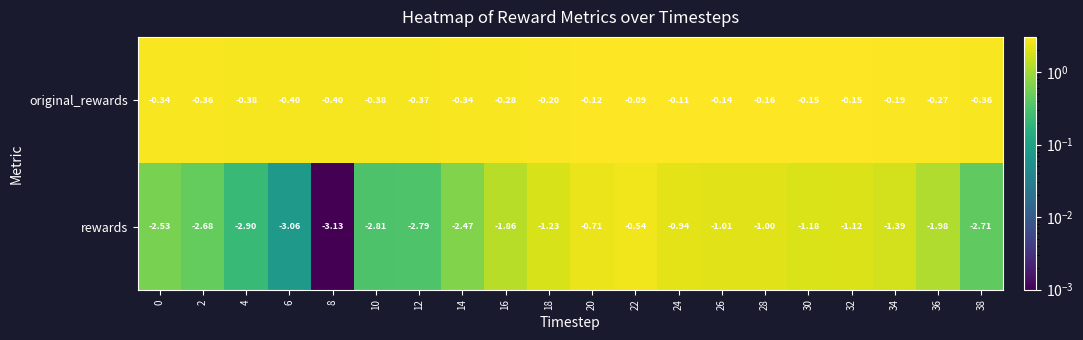

Between 6 and 36, which series saw the biggest shift?

rewards